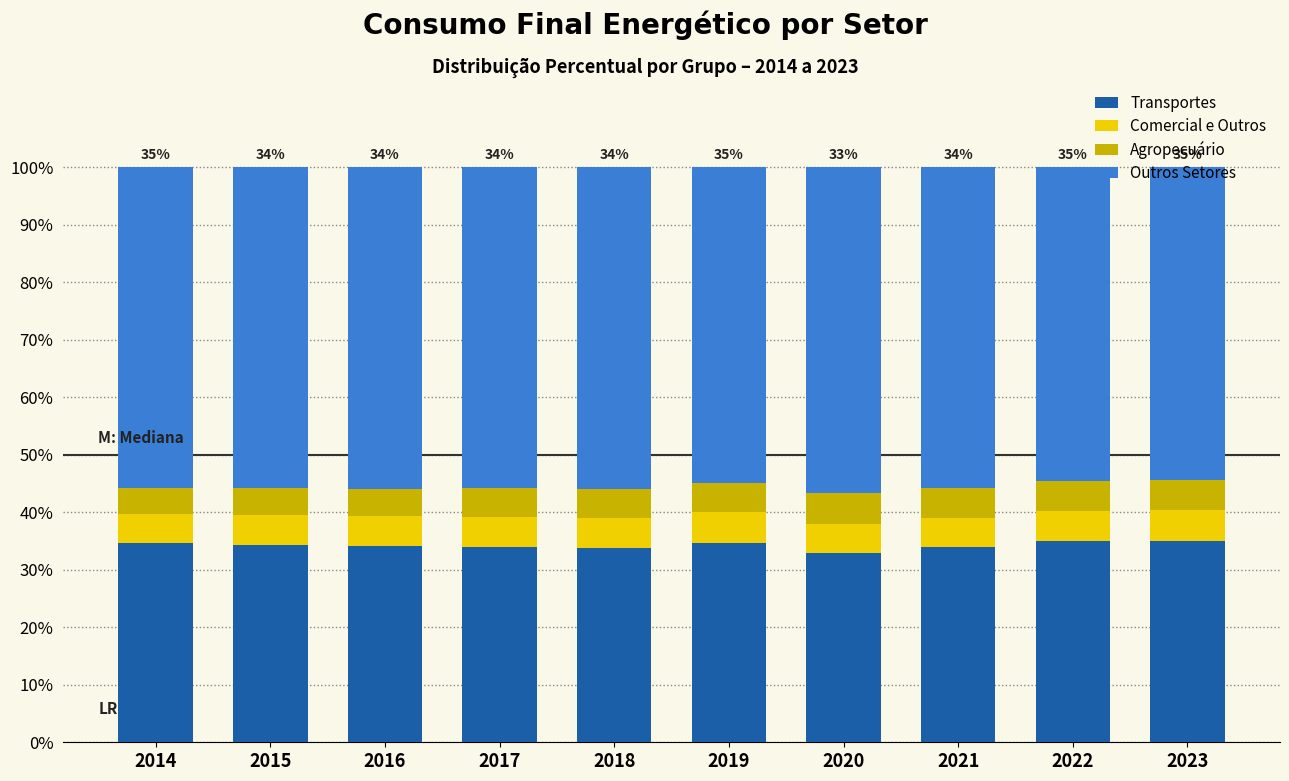

How many bars are there in total?

10